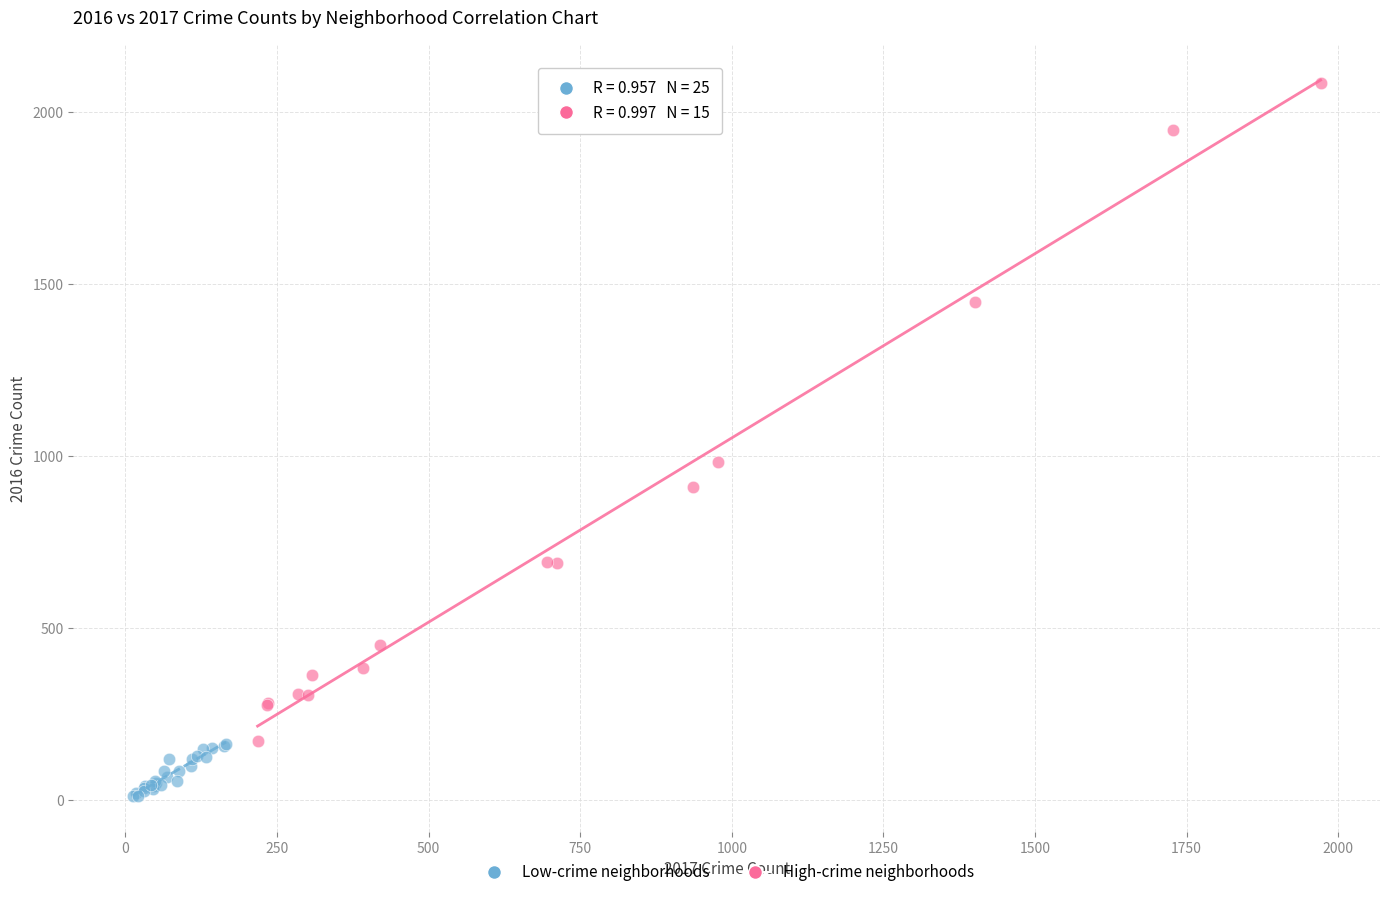

What are all the series names shown in the legend?

Low-crime neighborhoods, High-crime neighborhoods